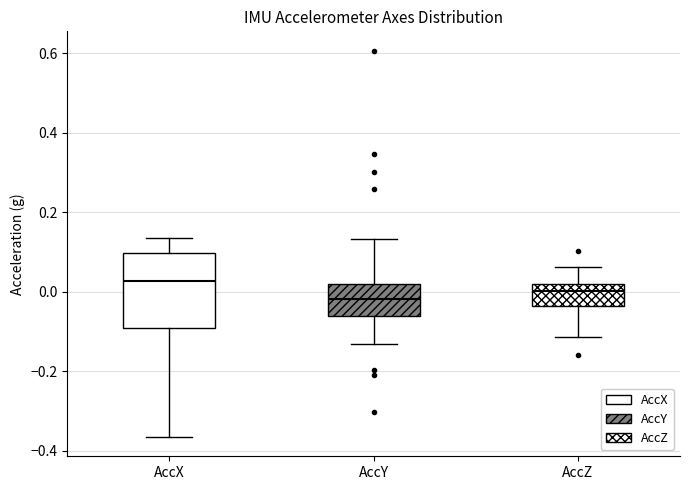

Reading left to right, read every box against the y-axis: the position of its median line, the range the box covers, and the ends of its whiskers. The values are not printed on the chart, so give them approximately, as read against the axis.

AccX: median 0.02, box -0.10 to 0.10, whiskers -0.36 to 0.14
AccY: median -0.02, box -0.06 to 0.02, whiskers -0.14 to 0.14
AccZ: median 0.00, box -0.04 to 0.02, whiskers -0.12 to 0.06